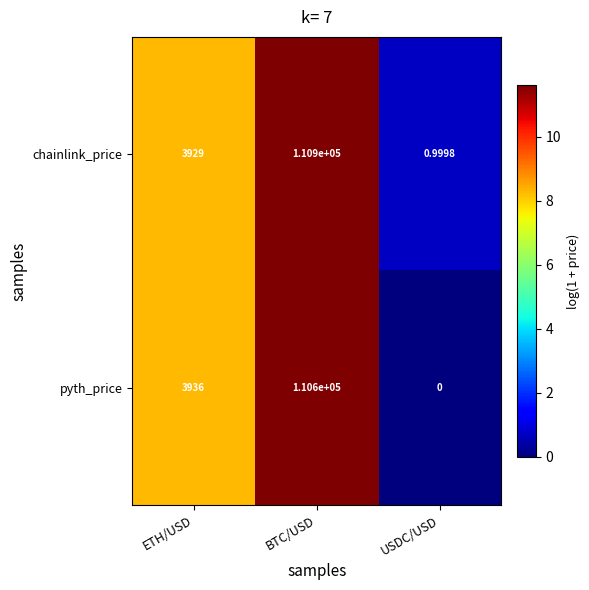

Between ETH/USD and USDC/USD, which series saw the biggest shift?

pyth_price